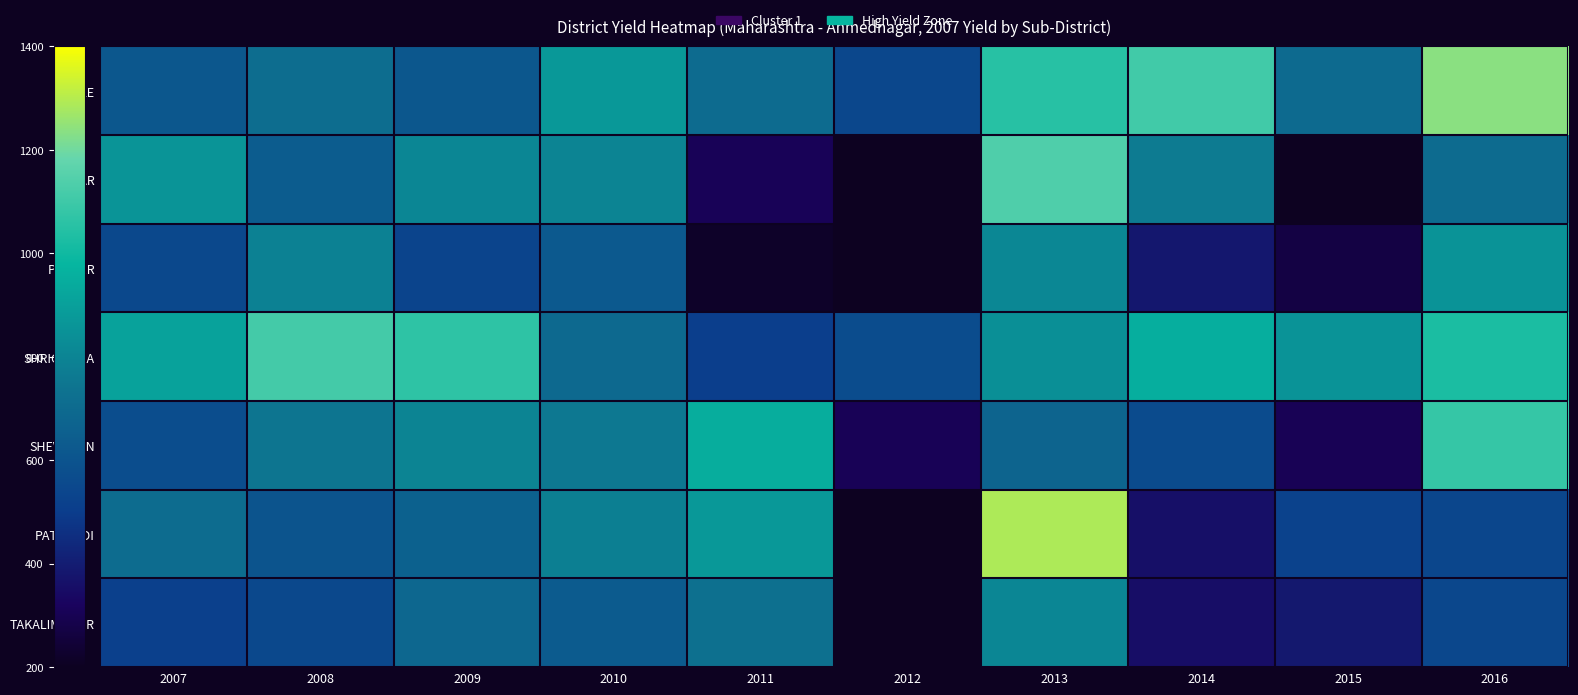

Reading right to left, what are all the values shown in this chart?

AKOLE: 2016=1237.7	2015=698.8	2014=1109.3	2013=1052.8	2012=545.0	2011=704.5	2010=871.2	2009=615.2	2008=709.2	2007=615.7
NAGAR: 2016=701.8	2015=191.5	2014=766.0	2013=1136.6	2012=119.9	2011=308.8	2010=797.9	2009=808.8	2008=636.2	2007=858.2
PARNER: 2016=856.1	2015=272.5	2014=383.1	2013=810.6	2012=6.3	2011=218.0	2010=625.8	2009=533.9	2008=788.7	2007=551.7
SHRIGONDA: 2016=1027.1	2015=852.7	2014=952.5	2013=837.8	2012=568.3	2011=507.1	2010=693.5	2009=1065.9	2008=1112.1	2007=909.9
SHEVGAON: 2016=1081.7	2015=304.9	2014=565.5	2013=672.9	2012=307.7	2011=948.7	2010=755.9	2009=798.5	2008=746.0	2007=573.8
PATHARDI: 2016=544.2	2015=524.4	2014=359.0	2013=1289.4	2012=110.6	2011=873.5	2010=780.4	2009=657.2	2008=602.7	2007=707.5
TAKALIMANUR: 2016=545.8	2015=386.3	2014=353.7	2013=806.8	2012=114.2	2011=724.7	2010=631.5	2009=683.2	2008=553.3	2007=515.4